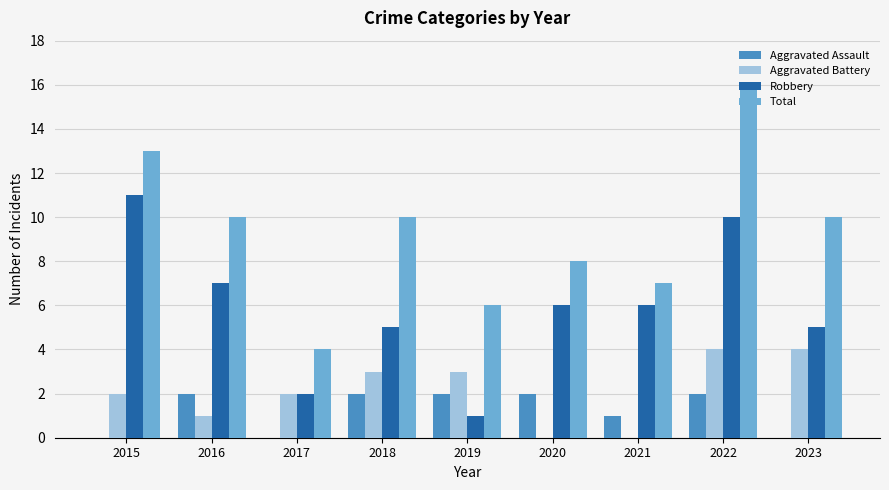

Reading left to right, what are all the values shown in this chart?

Aggravated Assault: 2015=0	2016=2	2017=0	2018=2	2019=2	2020=2	2021=1	2022=2	2023=0
Aggravated Battery: 2015=2	2016=1	2017=2	2018=3	2019=3	2020=0	2021=0	2022=4	2023=4
Robbery: 2015=11	2016=7	2017=2	2018=5	2019=1	2020=6	2021=6	2022=10	2023=5
Total: 2015=13	2016=10	2017=4	2018=10	2019=6	2020=8	2021=7	2022=16	2023=10